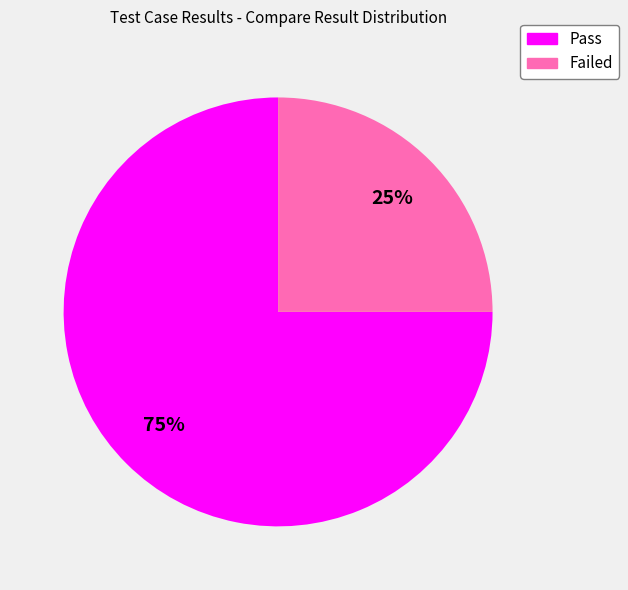

Between Failed and Pass, which is larger?

Pass